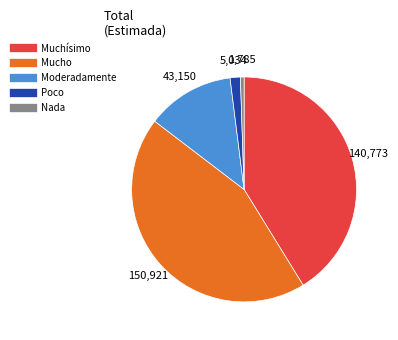

Rank the categories by value from highest to lowest.

Mucho, Muchísimo, Moderadamente, Poco, Nada